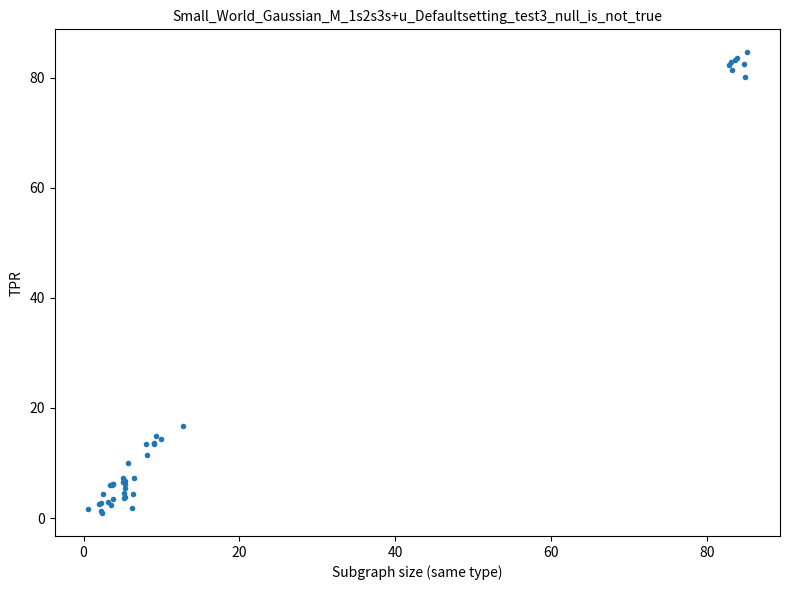

What Y value in the scatter plot is closest to 42?

16.7